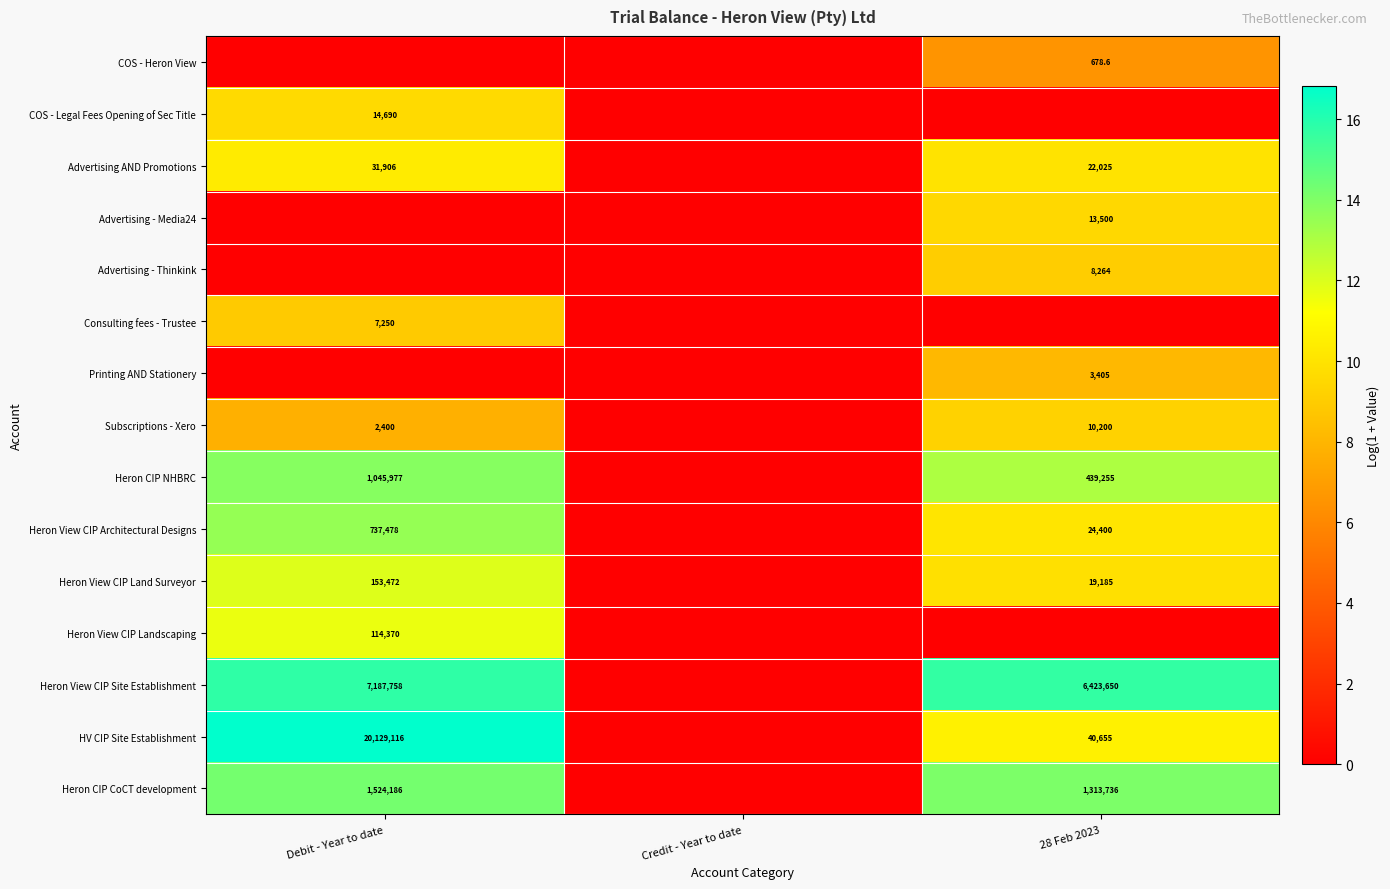

What is the sum of the Heron CIP CoCT development values at 28 Feb 2023 and Debit - Year to date?

2837922.0